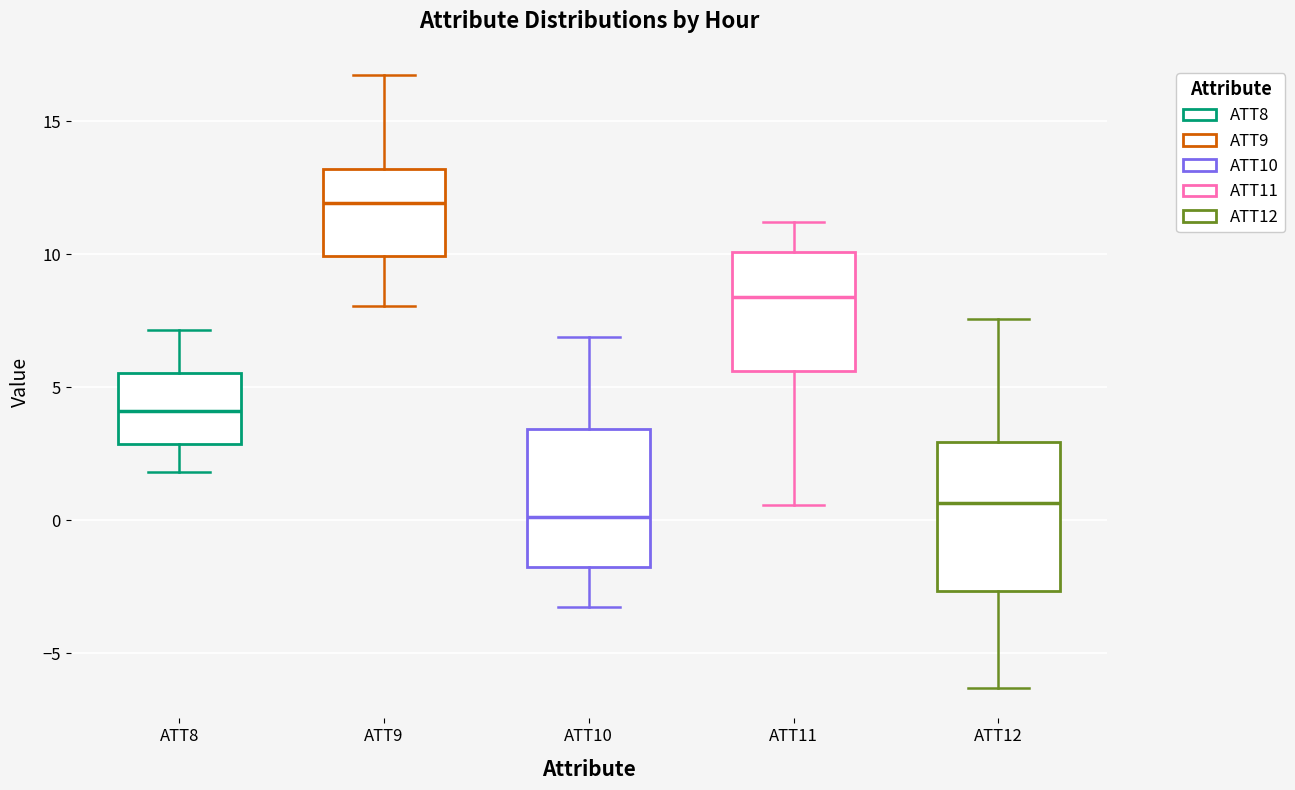

Where does the lower whisker of the box for ATT9 end on the y-axis? The values are not printed on the chart, so give them approximately, as read against the axis.

8.0